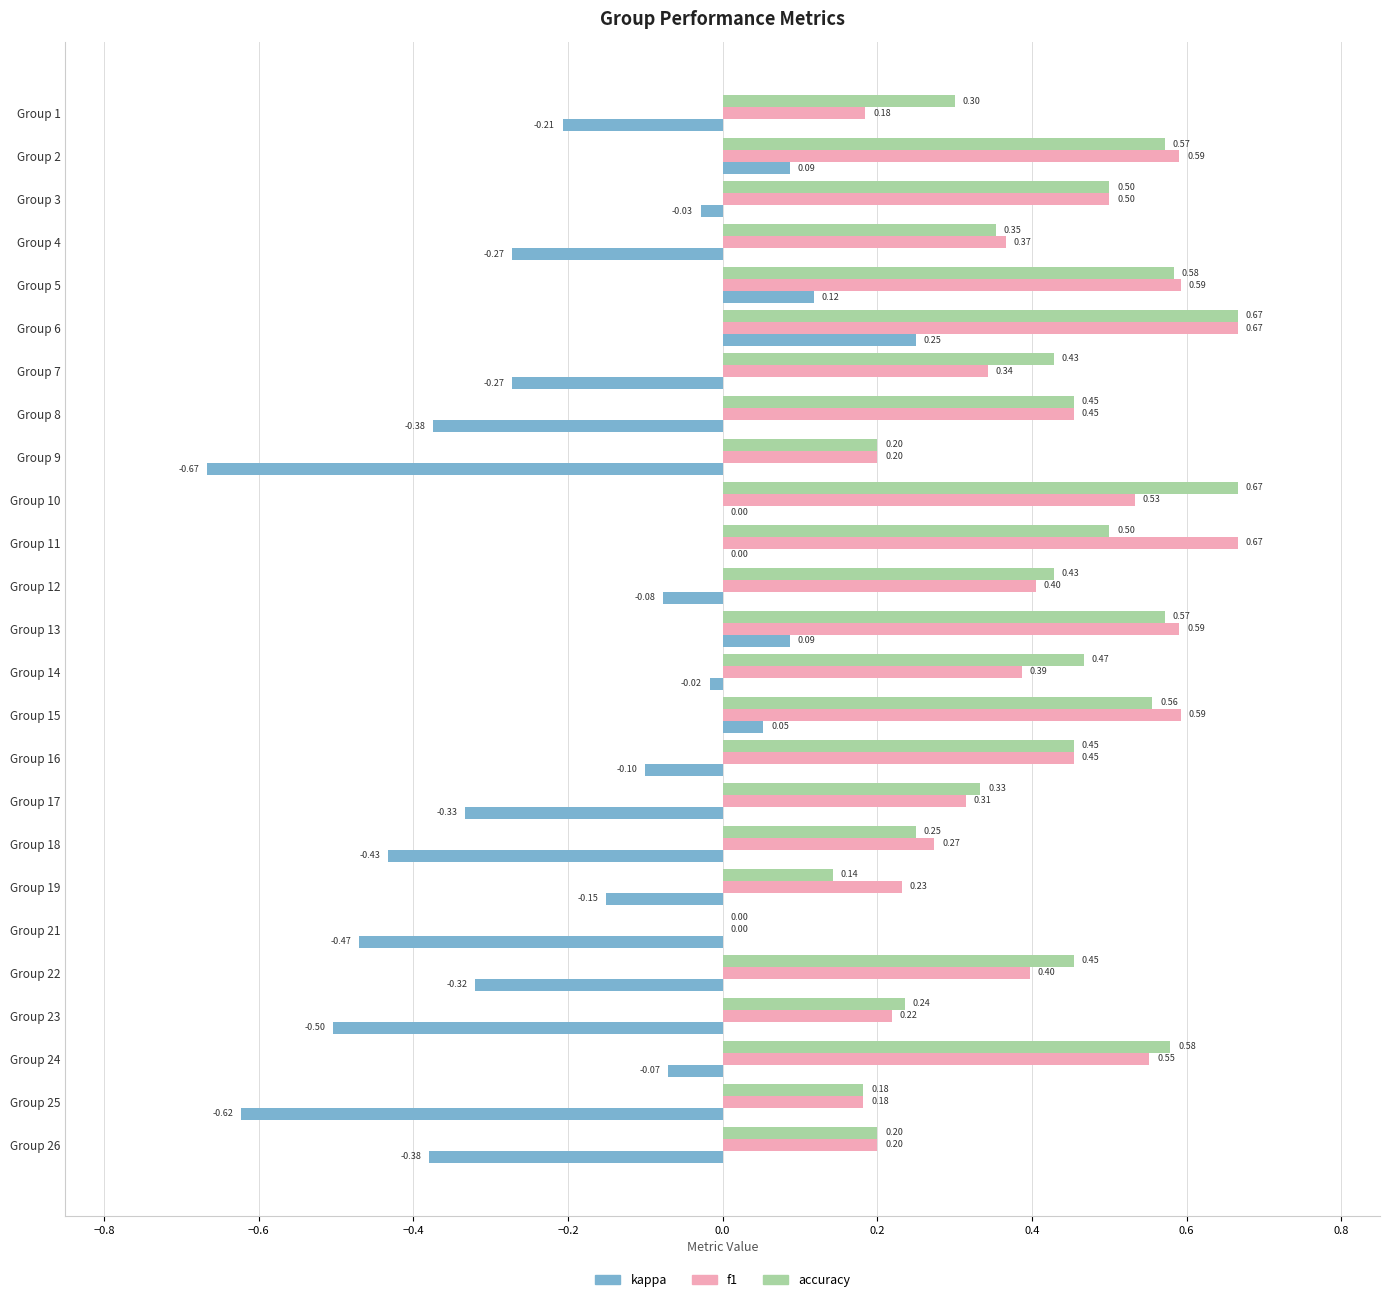

What is the sum of all f1 values?

9.9